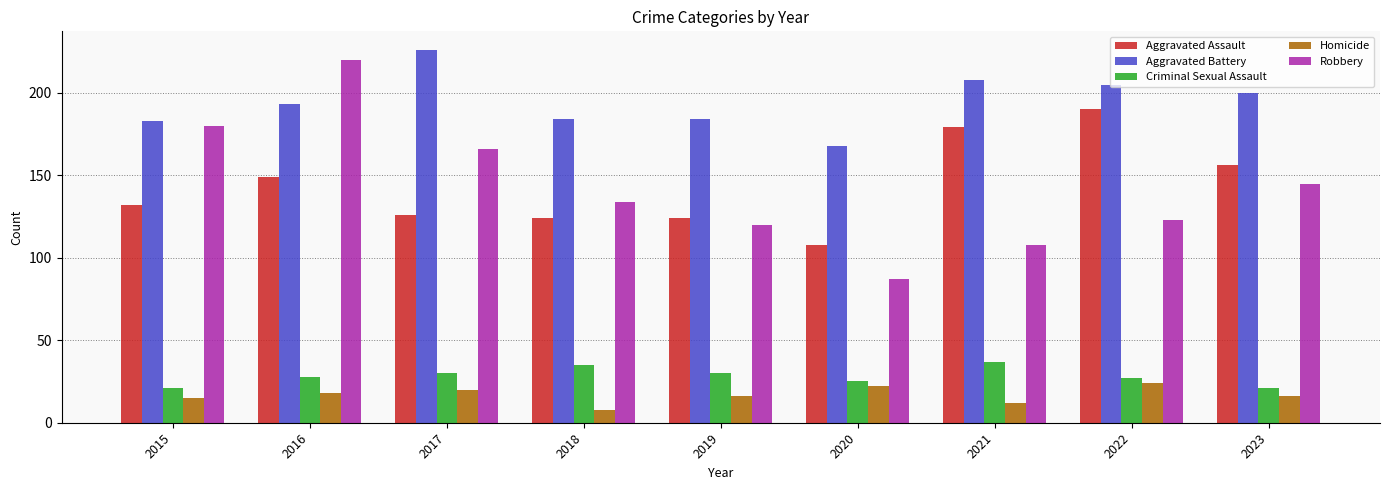

How many categories are shown in the chart?

9